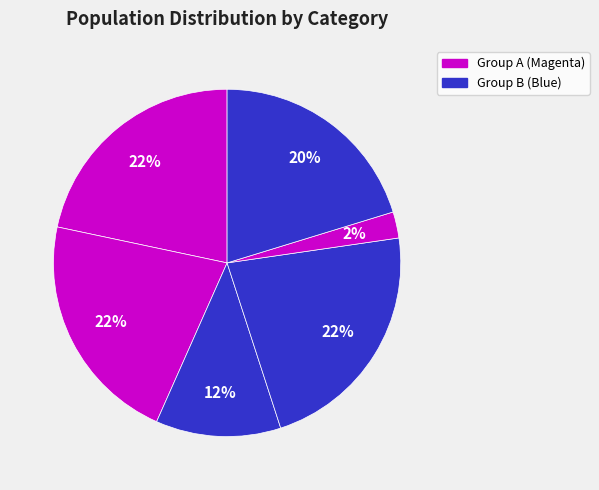

How many slices are in this pie chart?

6